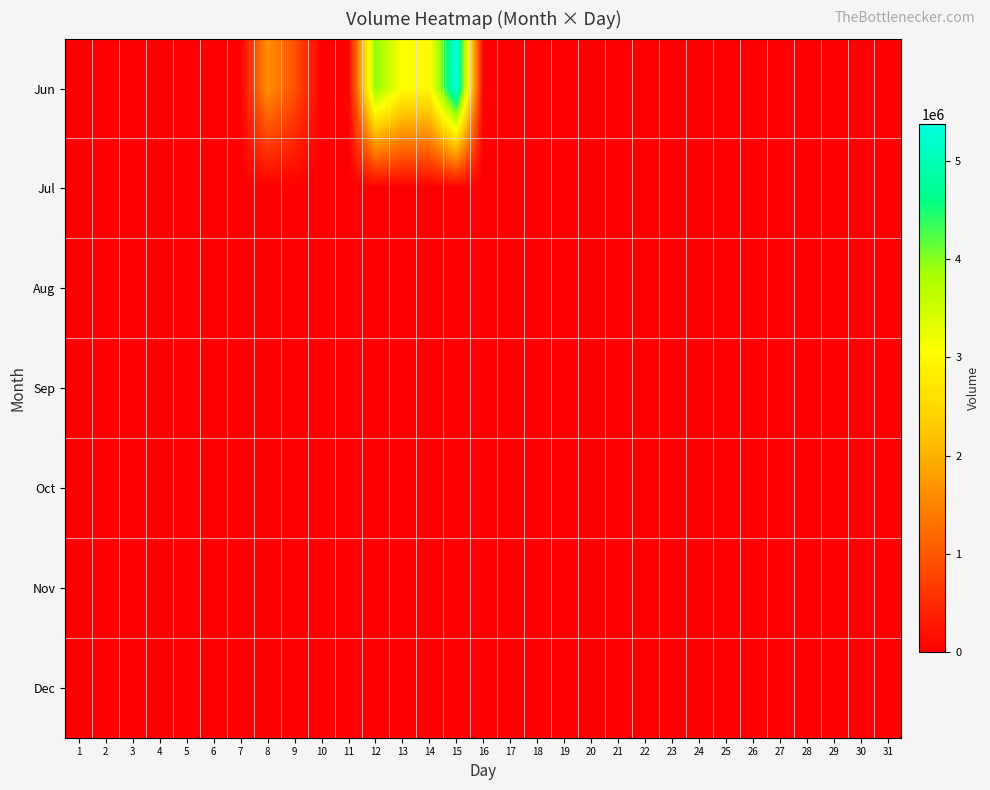

Which series has the largest range (max minus min)?

Jun